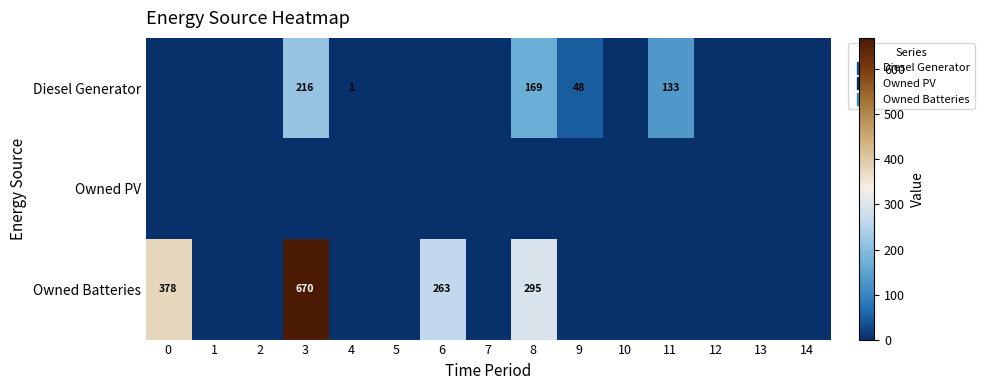

The value of Owned Batteries at 7 is 0. True or false?

True